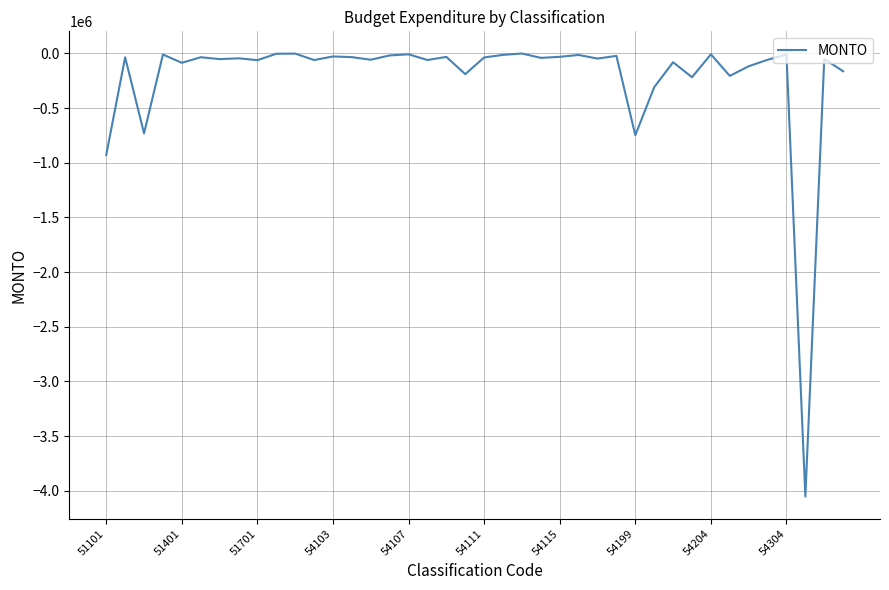

What is the difference between the maximum and minimum values?

4052516.2